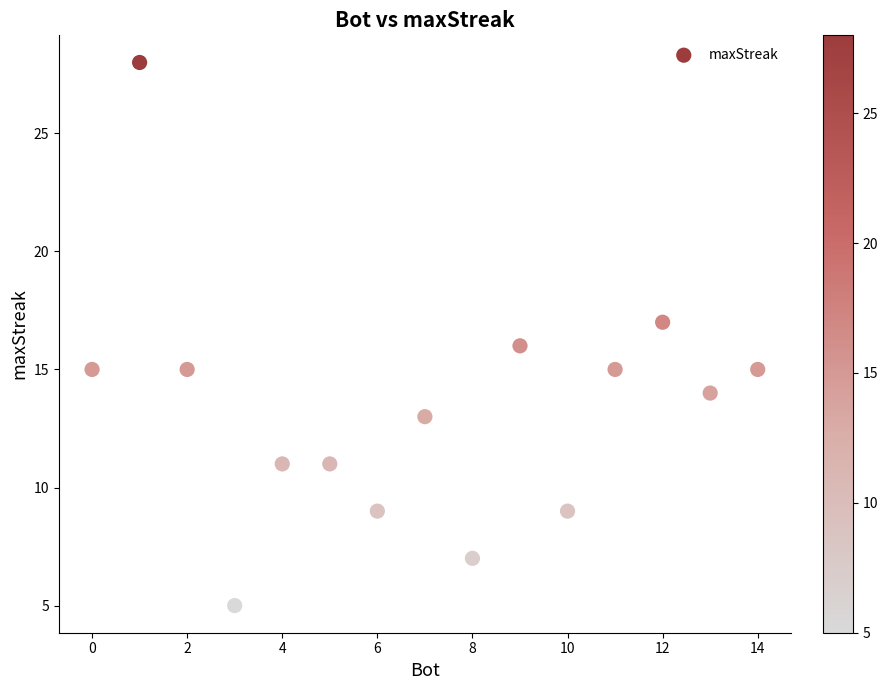

What is the range of Y values (max minus min)?

23